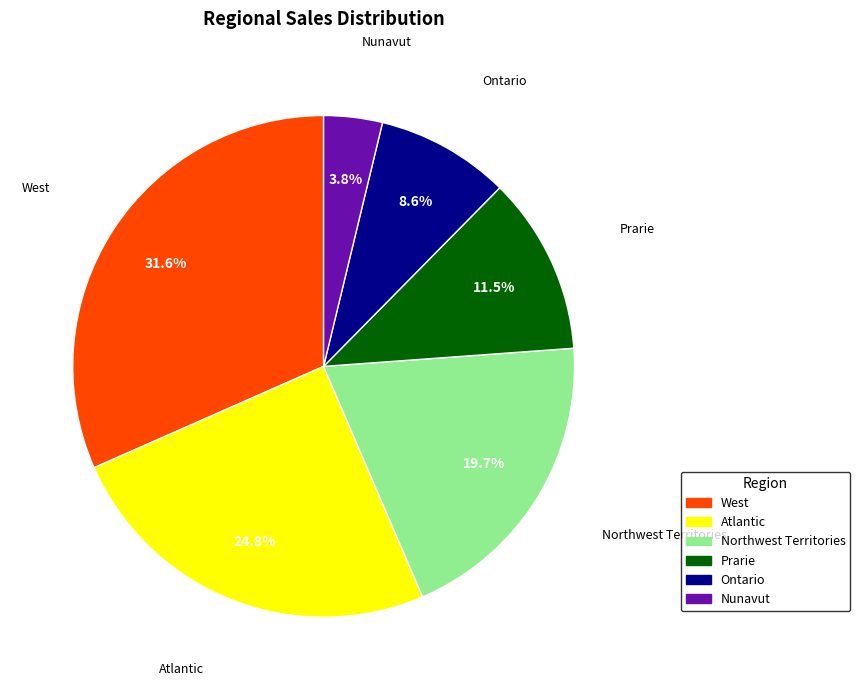

Is there any slice that represents more than half of the pie?

No